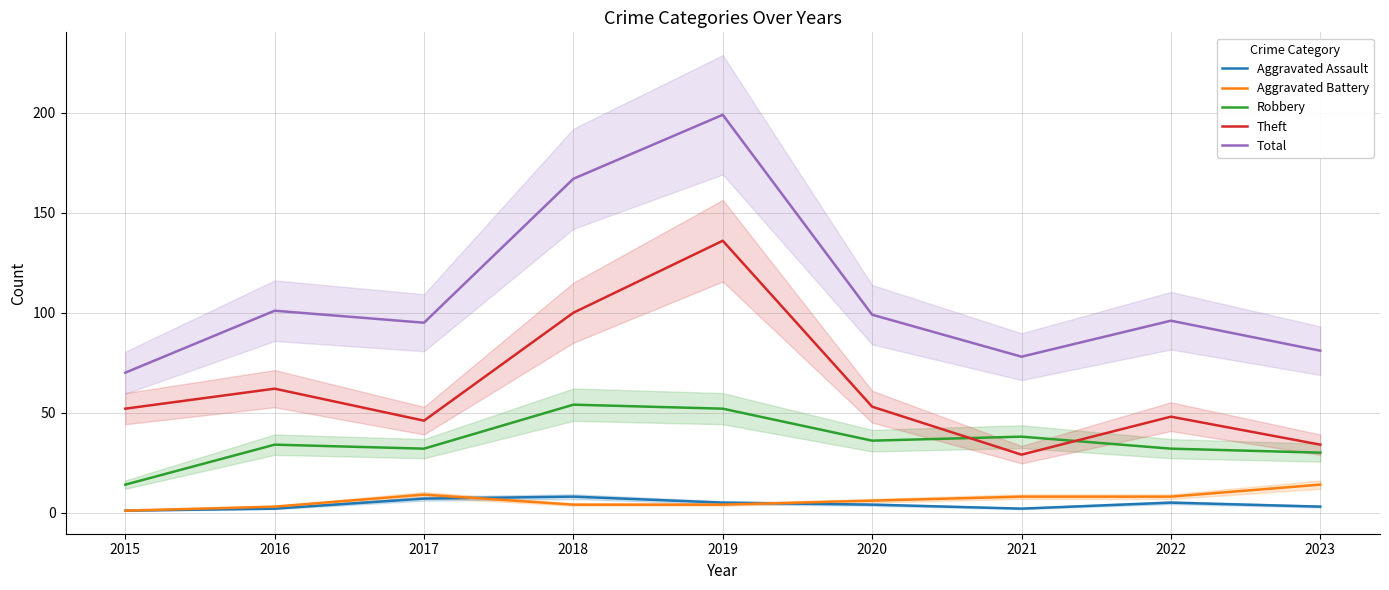

What is the value of the Aggravated Assault point at the 7th from the left?

2